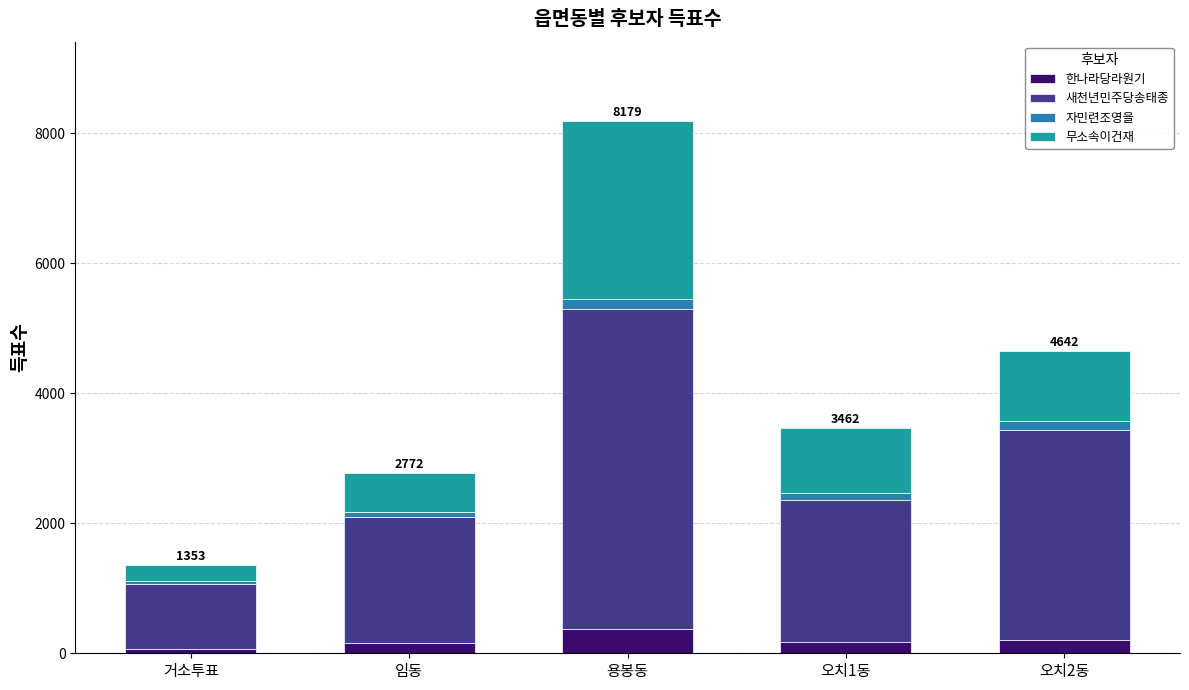

Does the chart contain any negative values?

No